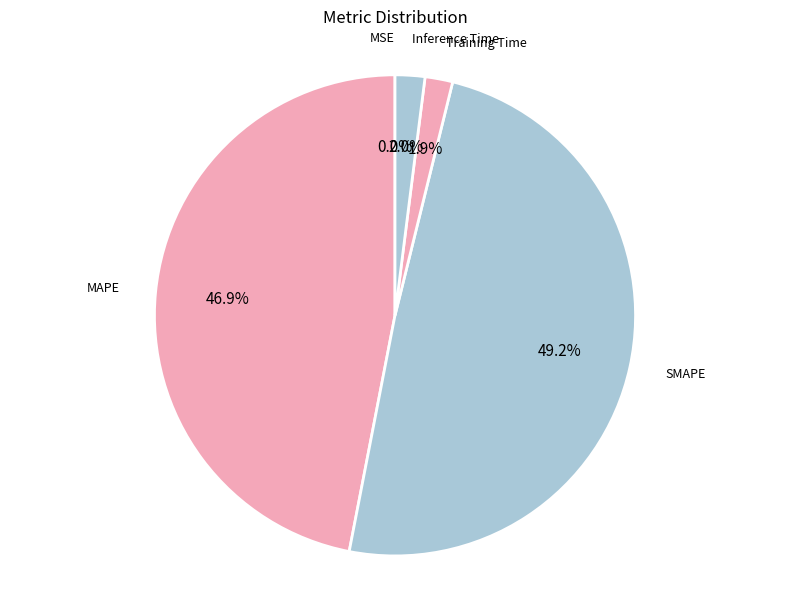

How many slices are in this pie chart?

5